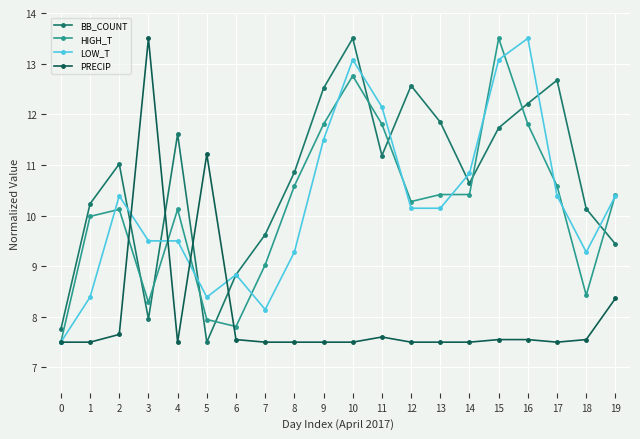

Where is PRECIP nearest to the value 10?

5